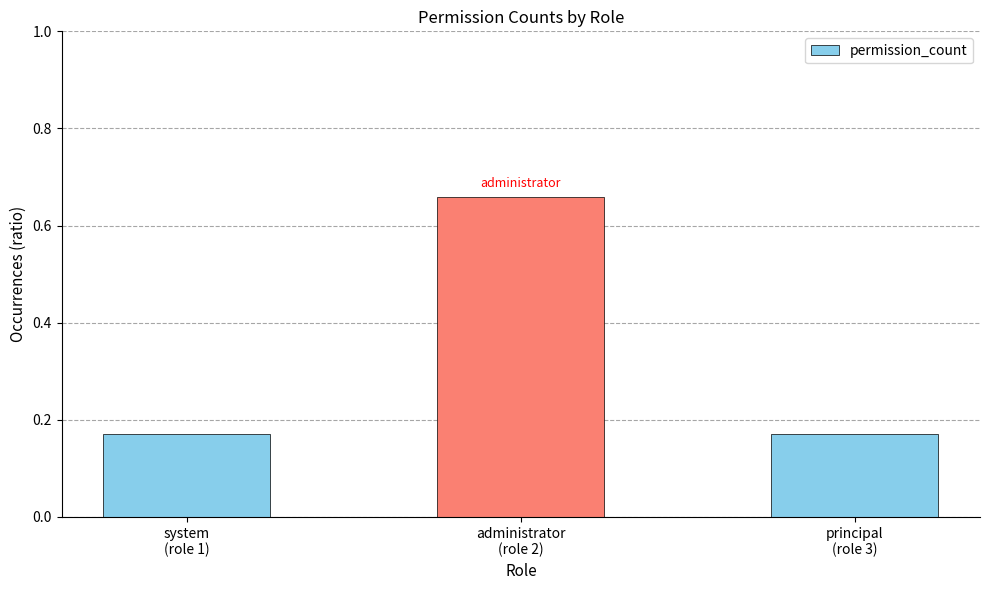

What is the change in value from system
(role 1) to administrator
(role 2)?

+0.5